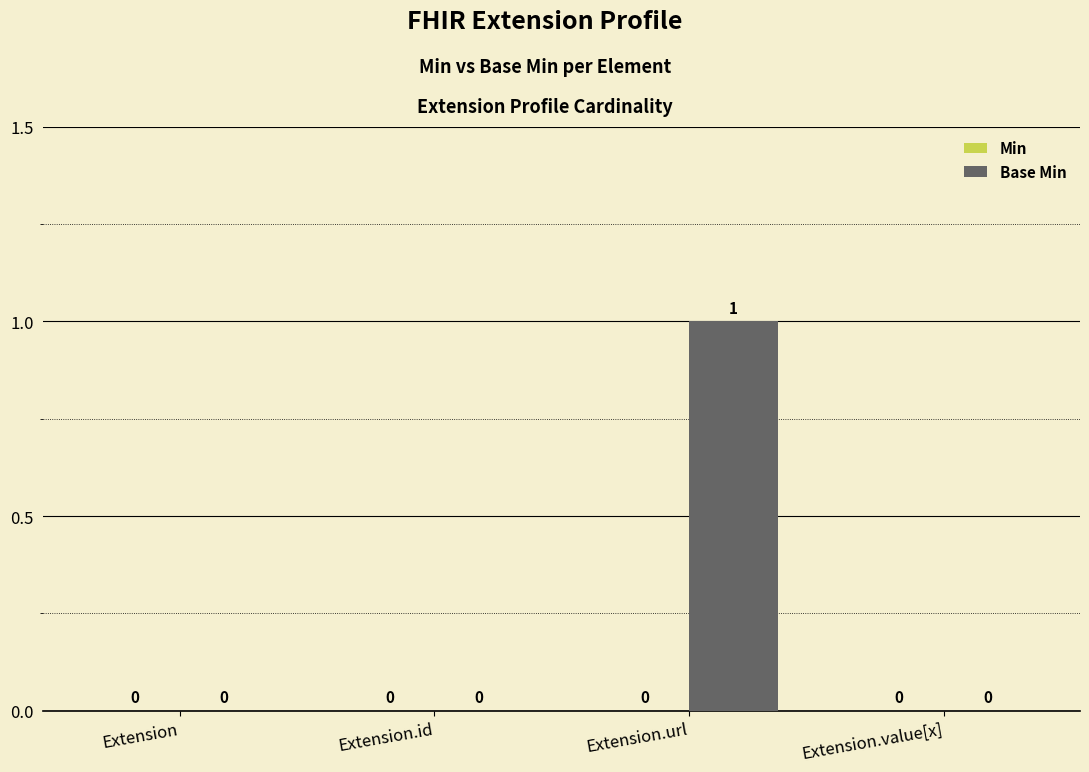

How many distinct data groups are displayed?

1